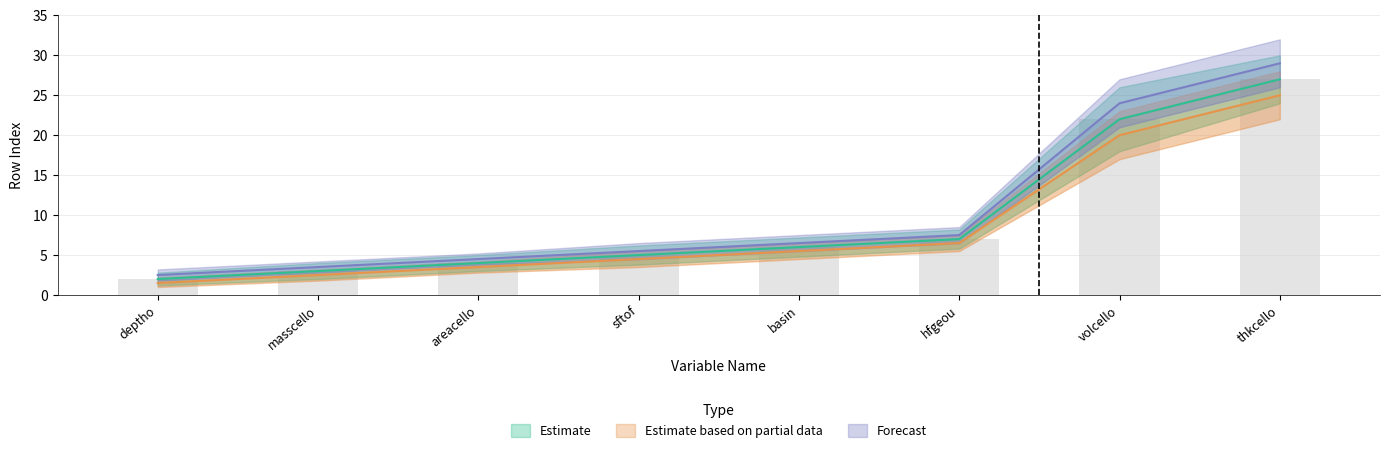

Is it true that Forecast equals 5.5 at sftof?

True